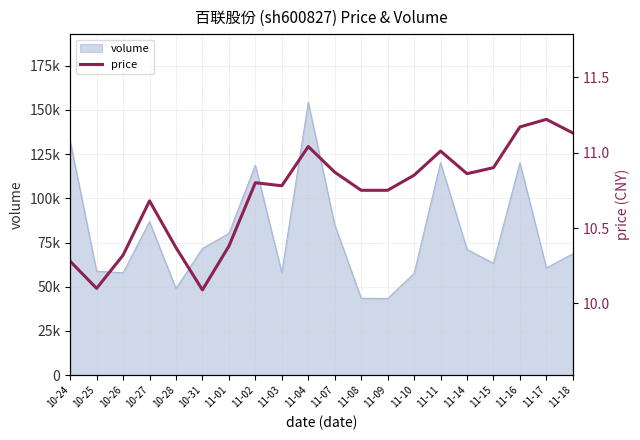

True or false: the data has more than 2 interior local peaks.

True